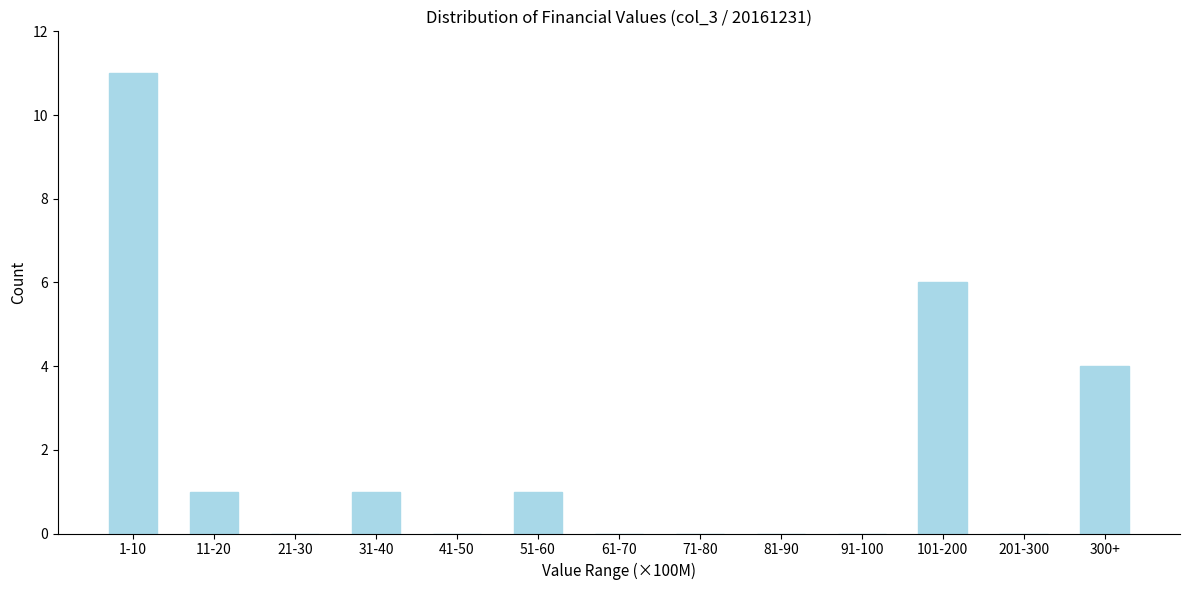

Reading right to left, list all the values displayed in this chart.

300+=4	201-300=0	101-200=6	91-100=0	81-90=0	71-80=0	61-70=0	51-60=1	41-50=0	31-40=1	21-30=0	11-20=1	1-10=11